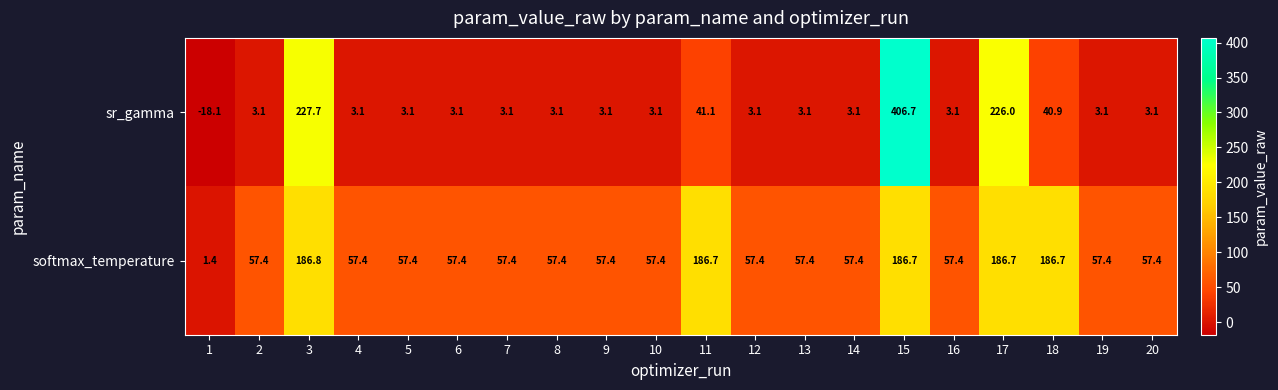

True or false: softmax_temperature has a value of 121.5 at 3.

False